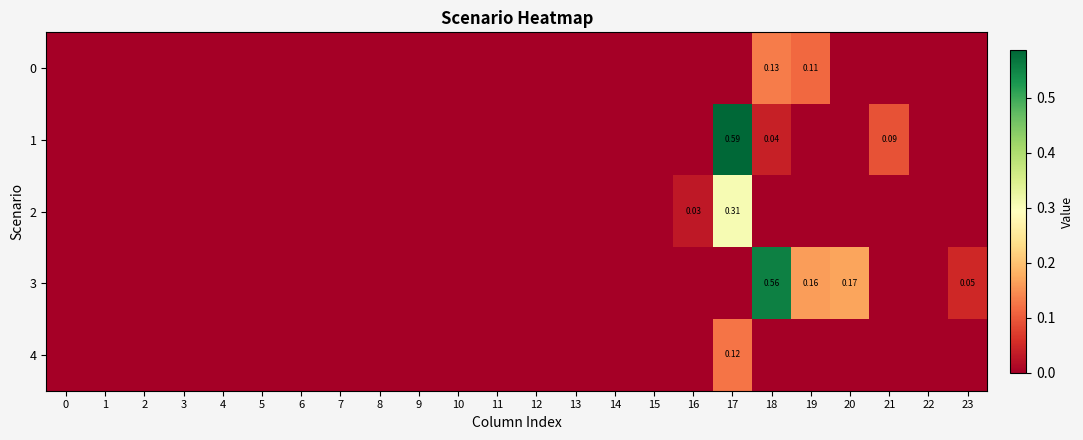

How many series are shown in this chart?

5